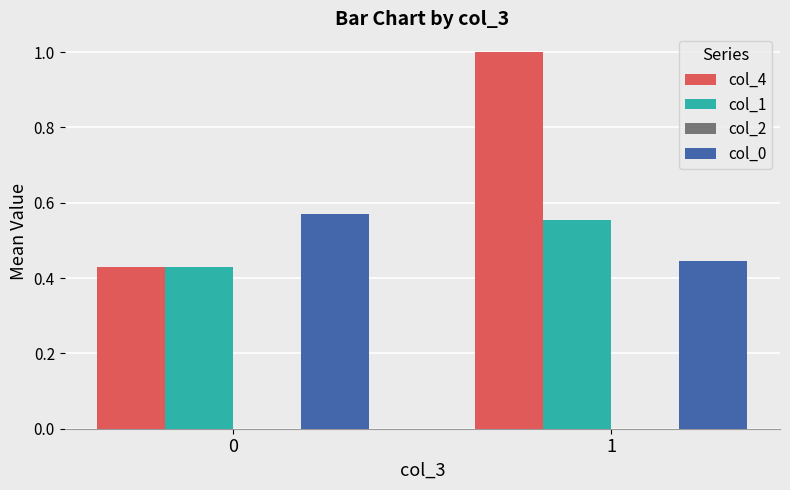

What is the total value across all series at 0?

1.4